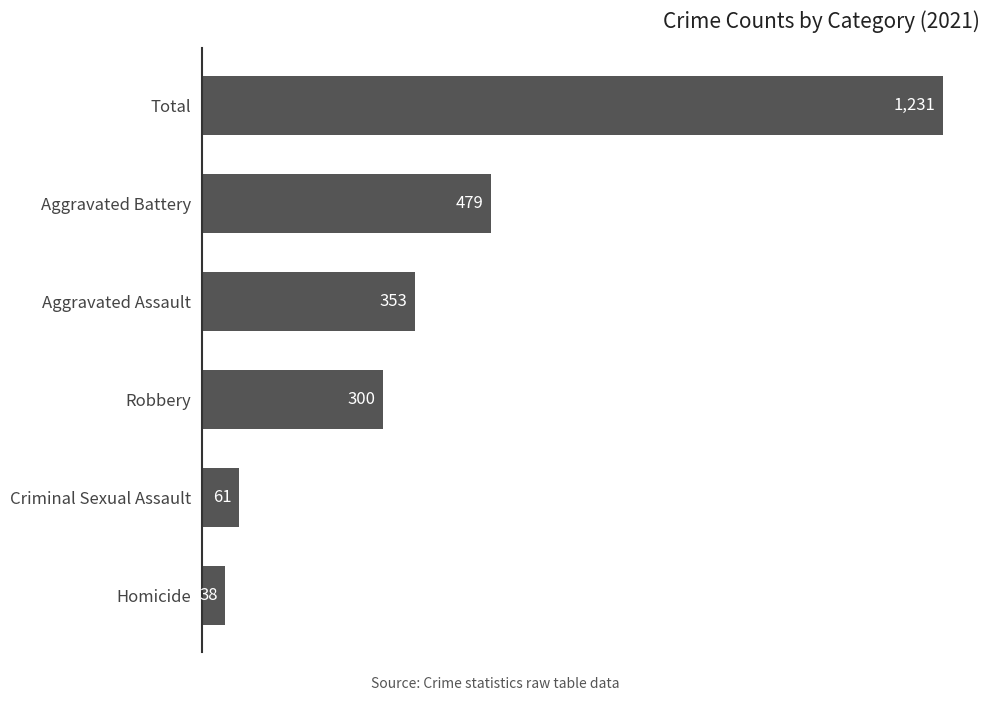

True or false: the data shows 479 at Aggravated Battery.

True